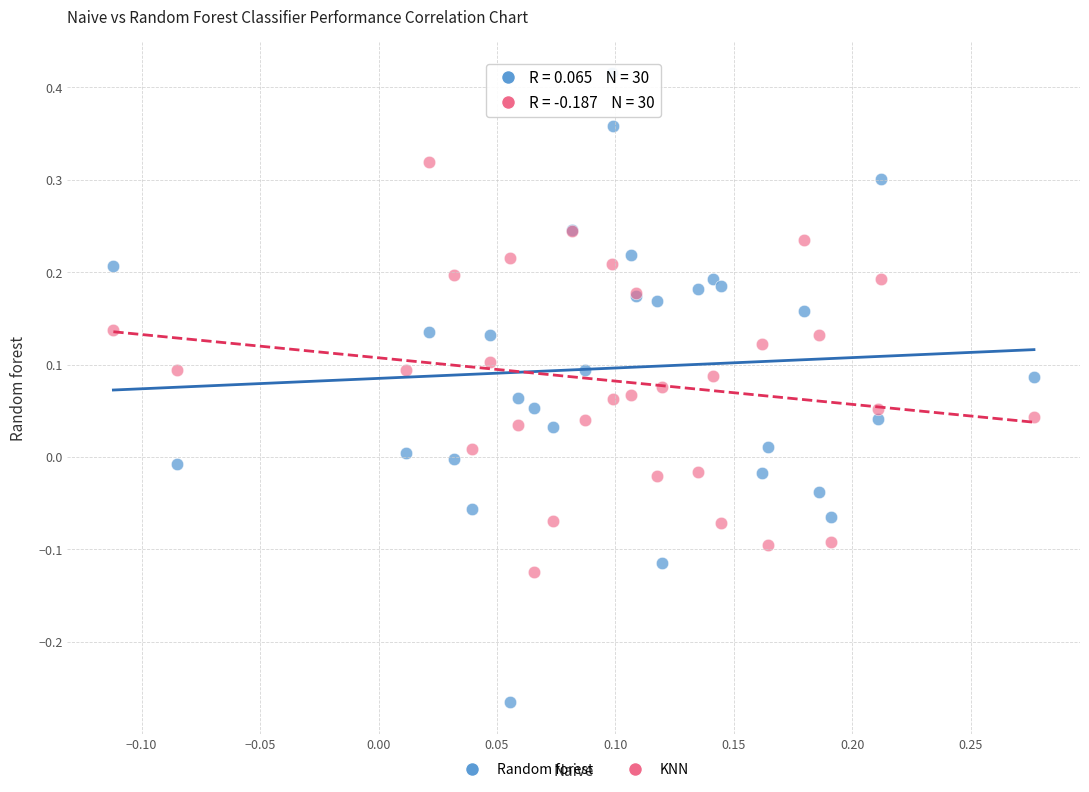

Which series has the largest Y range (max minus min)?

Random forest